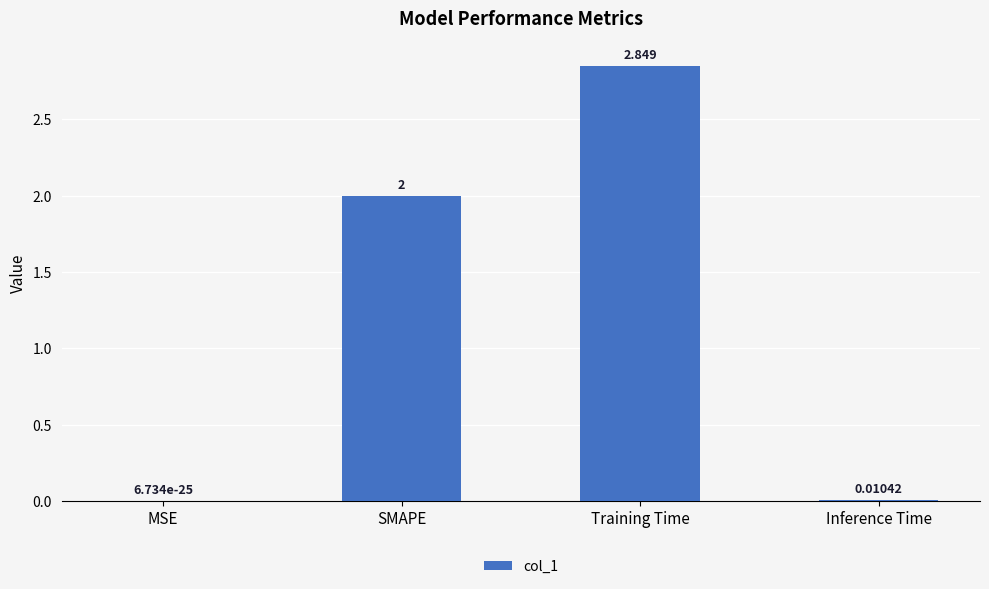

Count the number of data series in this chart.

1